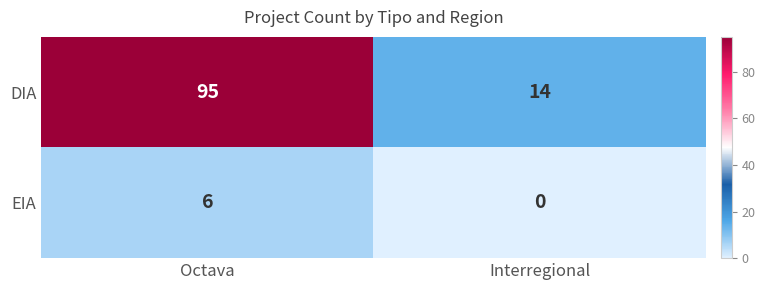

At which label is DIA closest to 54?

Interregional